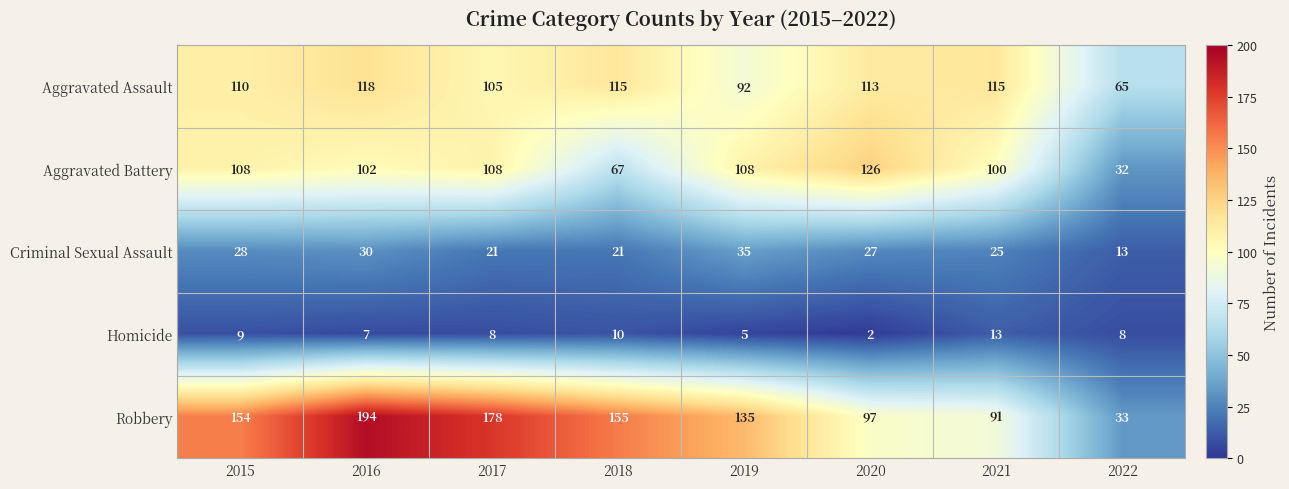

The Aggravated Battery series shows 32 at 2022. True or false?

True